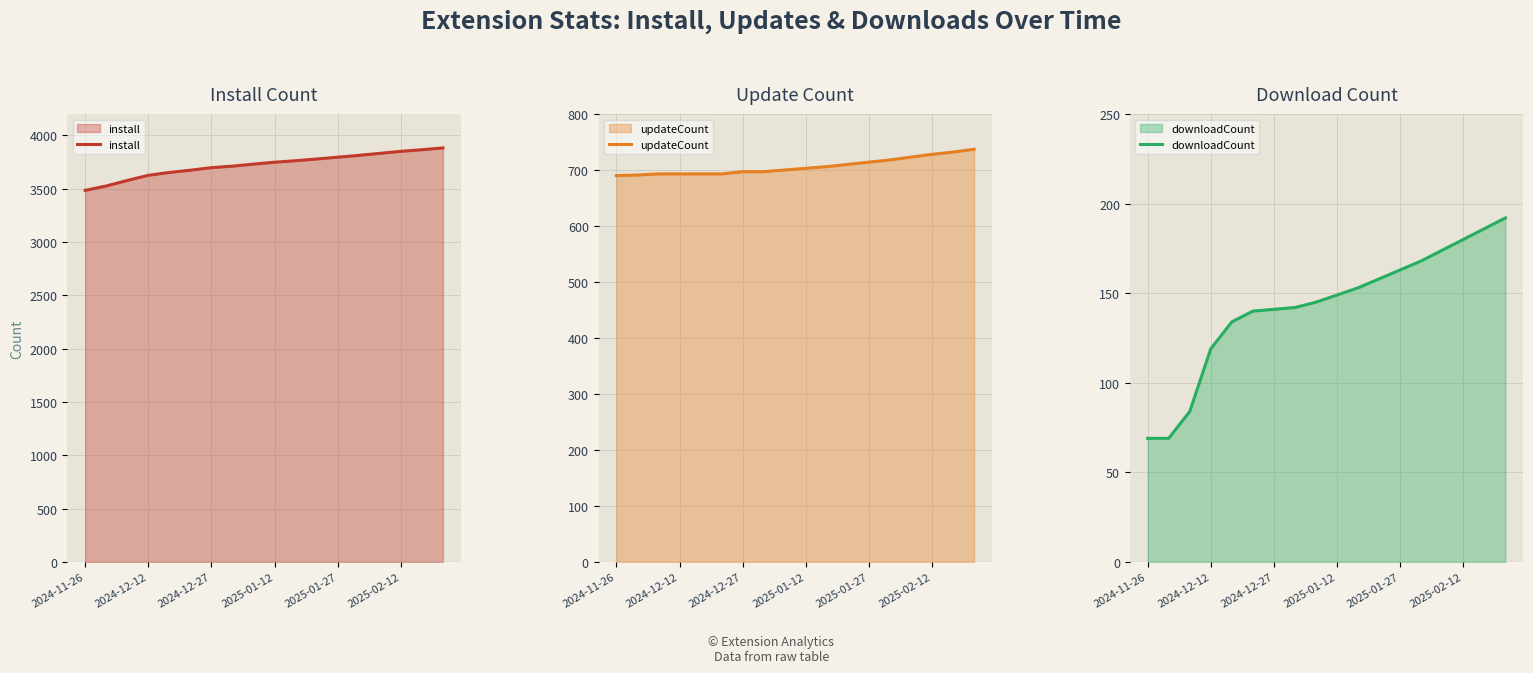

Rank the series by their maximum value, from highest to lowest.

install, updateCount, downloadCount